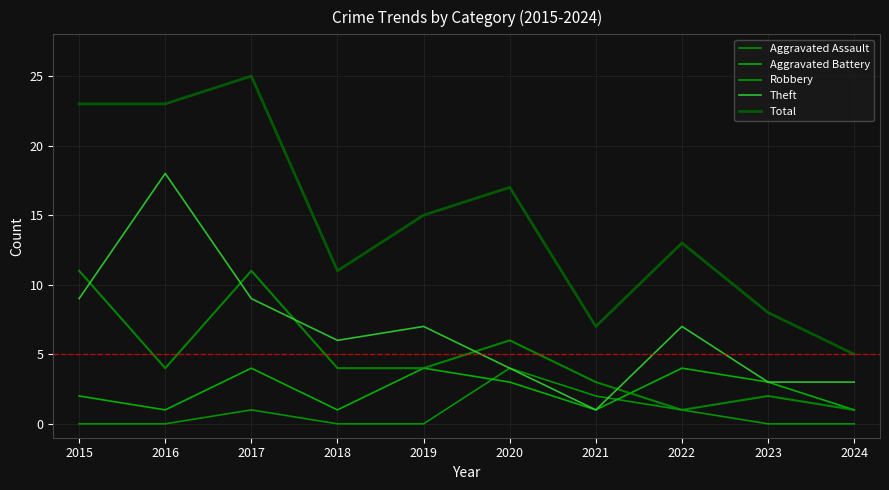

Is the value of Robbery at 2019 greater than the value of Theft at 2016?

No